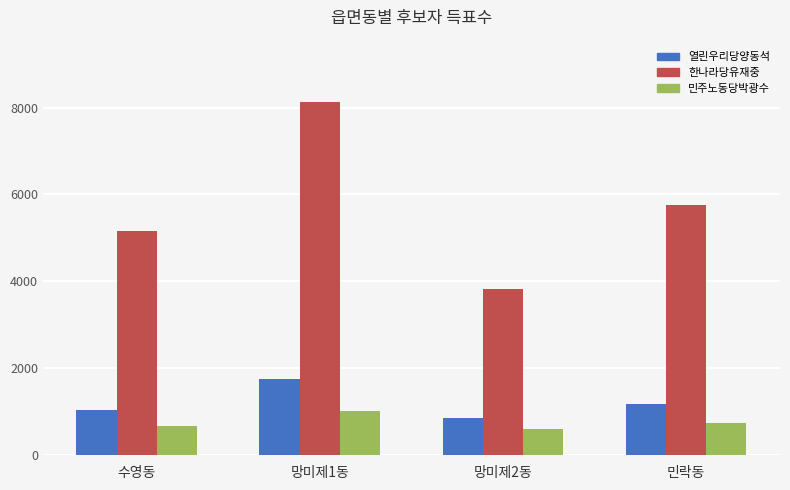

List the series in order of their peak value, highest first.

한나라당유재중, 열린우리당양동석, 민주노동당박광수